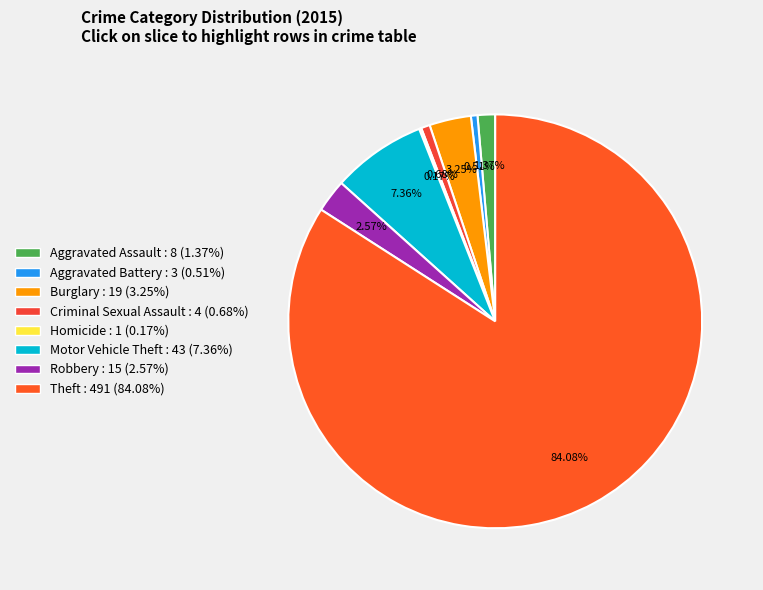

Rank the categories by value from highest to lowest.

Theft, Motor Vehicle Theft, Burglary, Robbery, Aggravated Assault, Criminal Sexual Assault, Aggravated Battery, Homicide